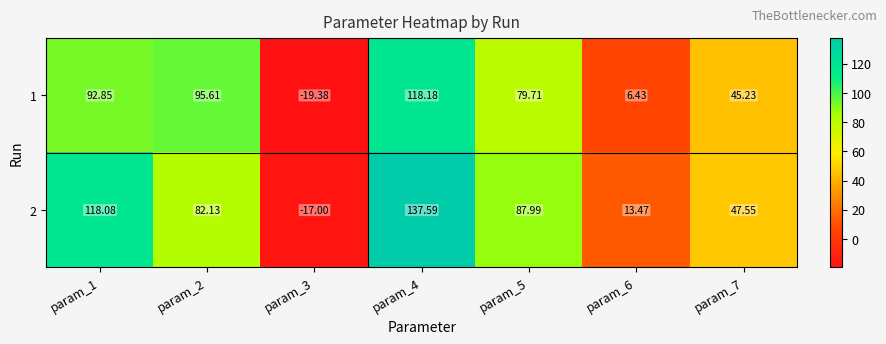

Is the value of 1 at param_4 greater than the value of 2 at param_5?

Yes